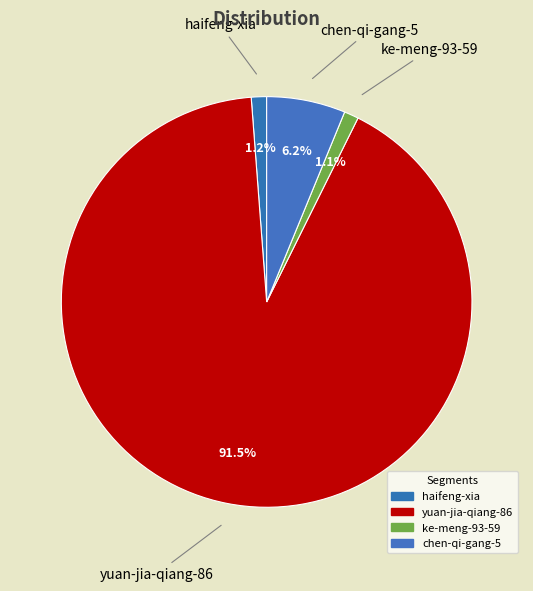

How many segments does this pie chart have?

4